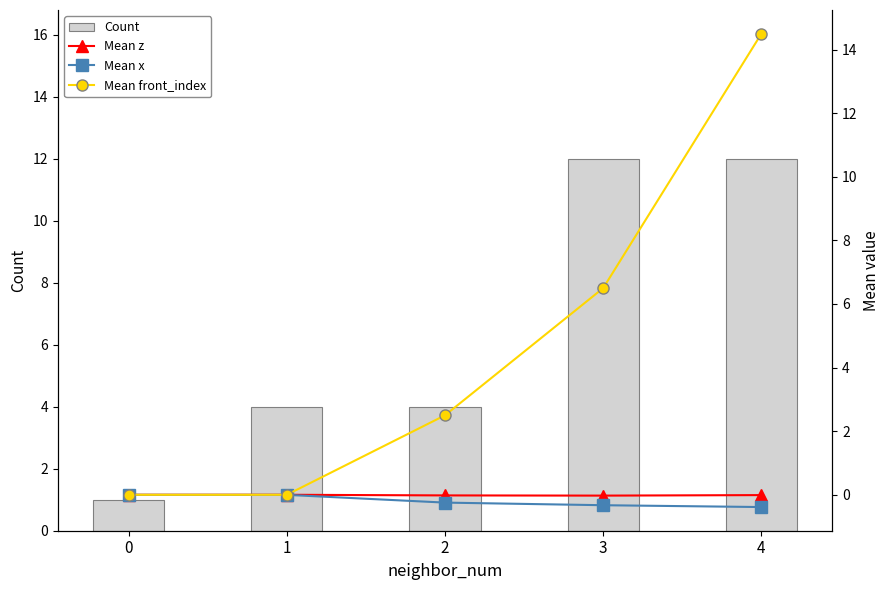

Rank the series by their maximum value, from lowest to highest.

Mean x, Mean z, Count, Mean front_index